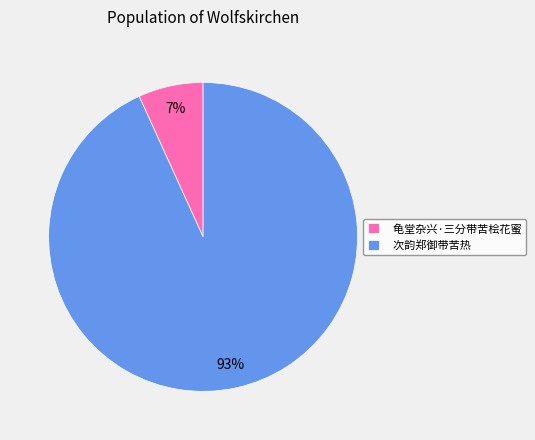

Is it true that 龟堂杂兴·三分带苦桧花蜜 is 7% of the pie?

True